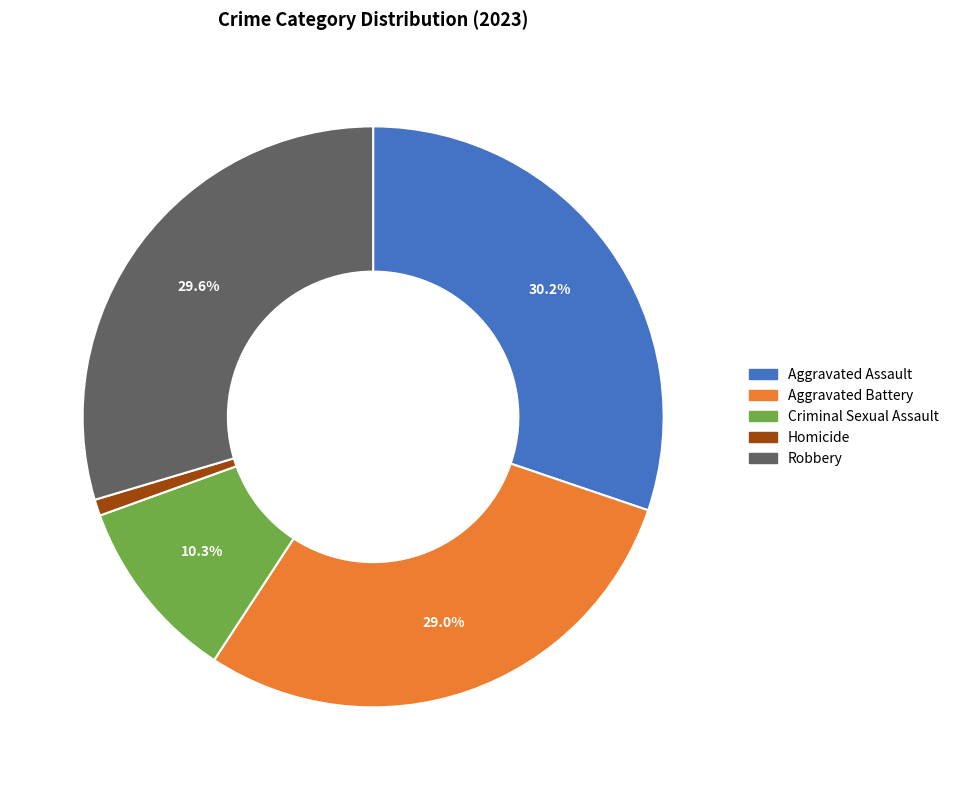

Count the number of slices in the pie.

5